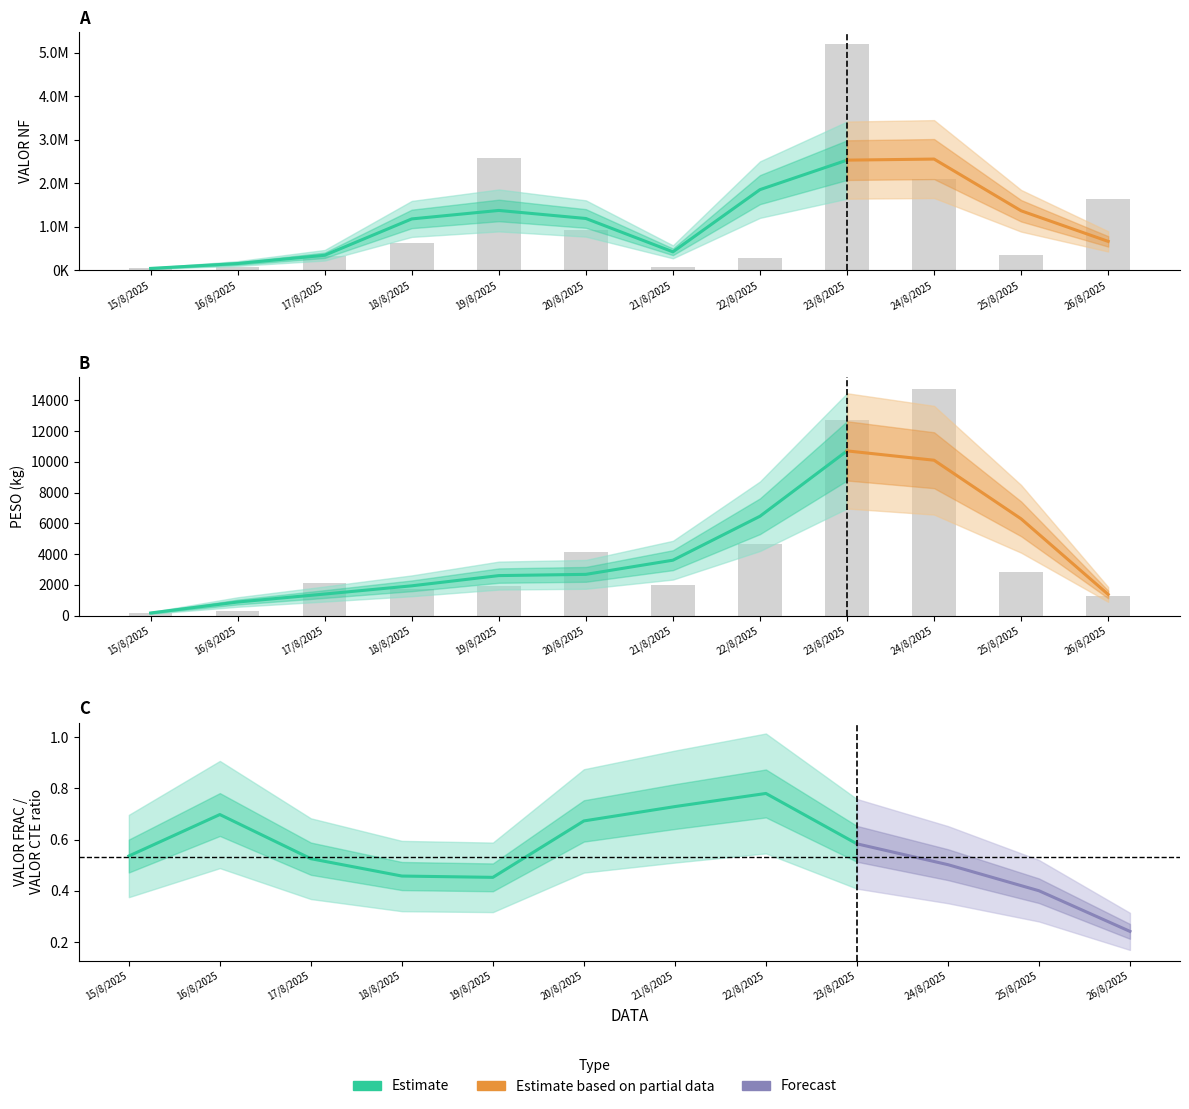

How many values in the PESO series are below 2139?

6